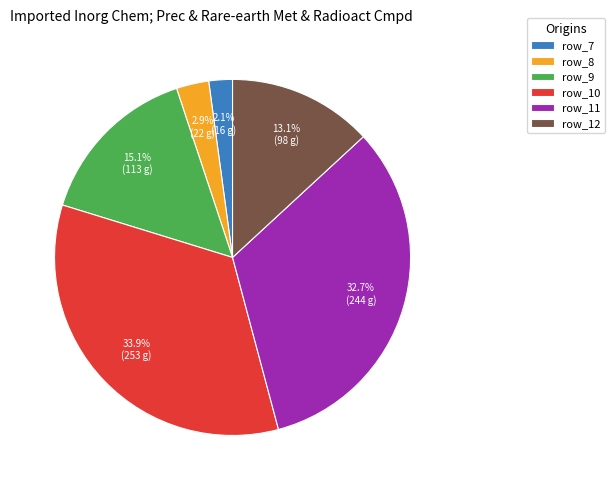

Which category has the biggest portion of the pie?

row_10